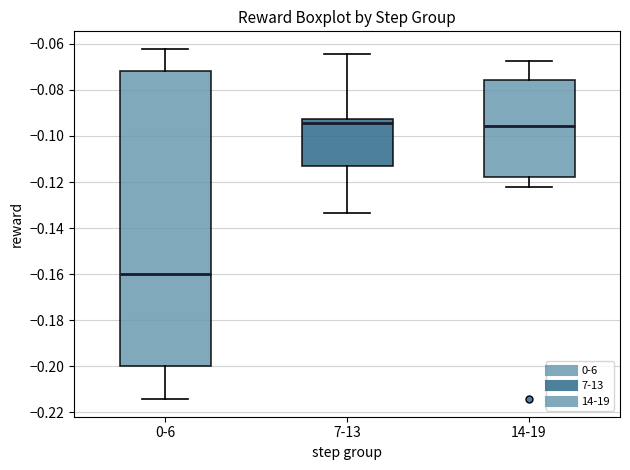

Which box's median line is the lowest?

0-6